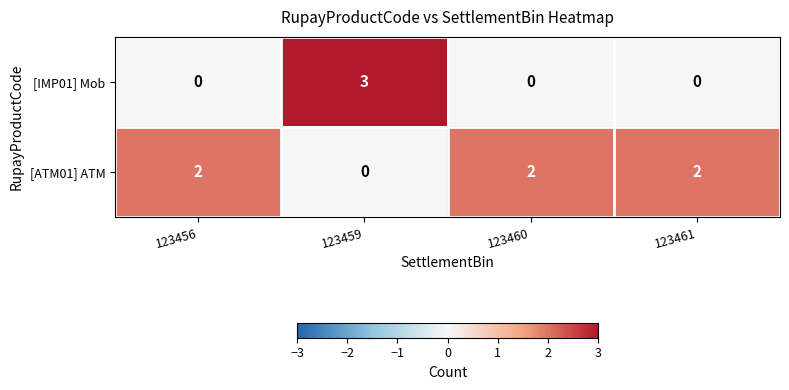

How many [IMP01] Mob values are between 0 and 3?

4